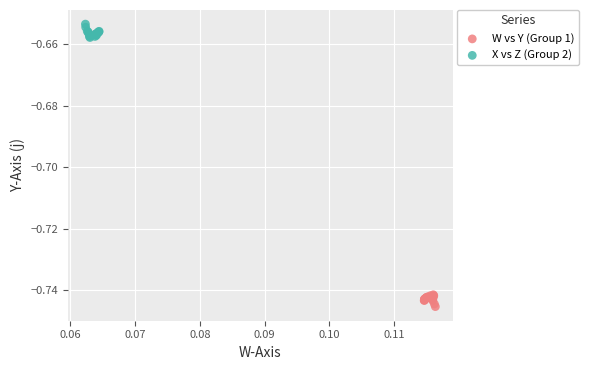

Which series contains the lowest Y value?

W vs Y (Group 1)